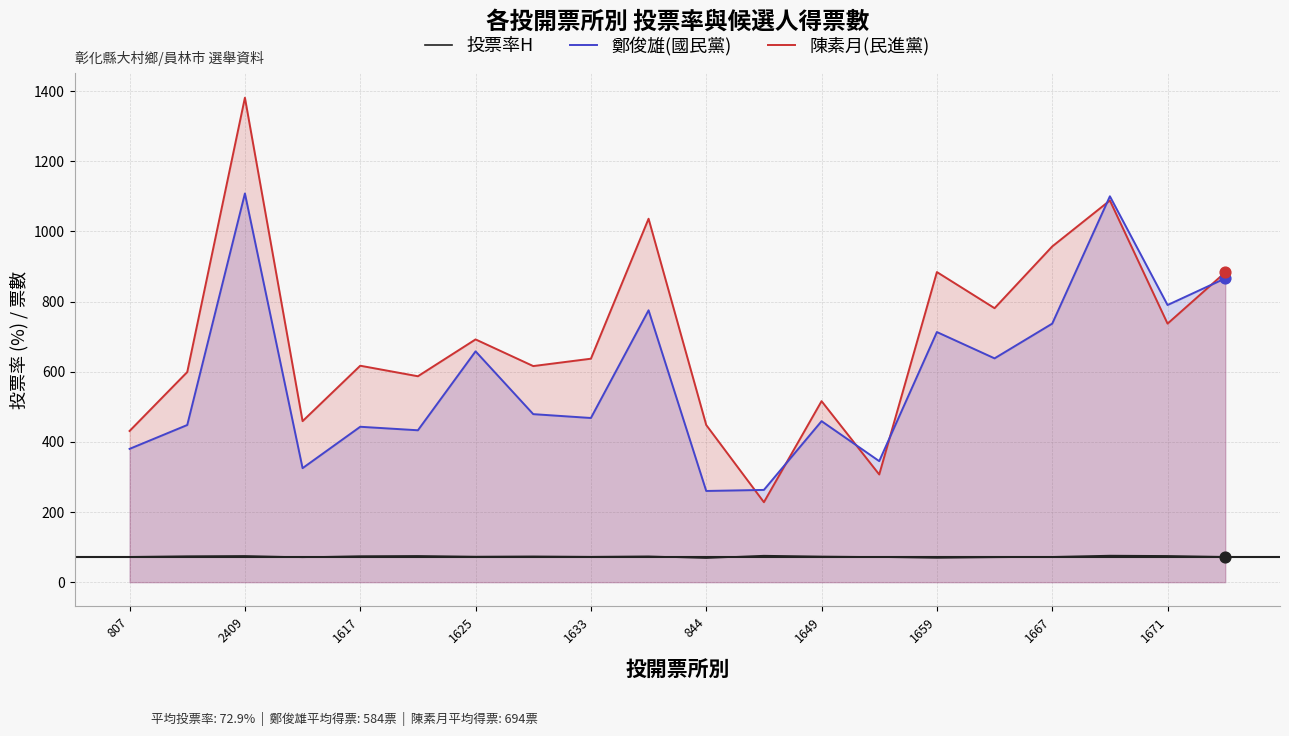

What are all the series names shown in the legend?

投票率H, 鄭俊雄(國民黨), 陳素月(民進黨)